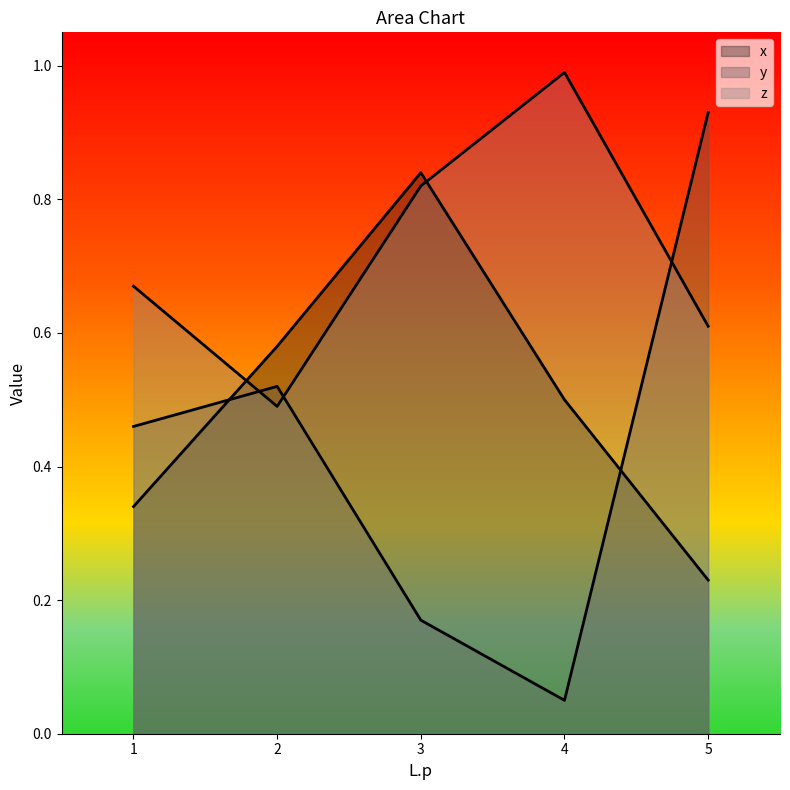

What is the difference between the highest and lowest values at 5?

0.7